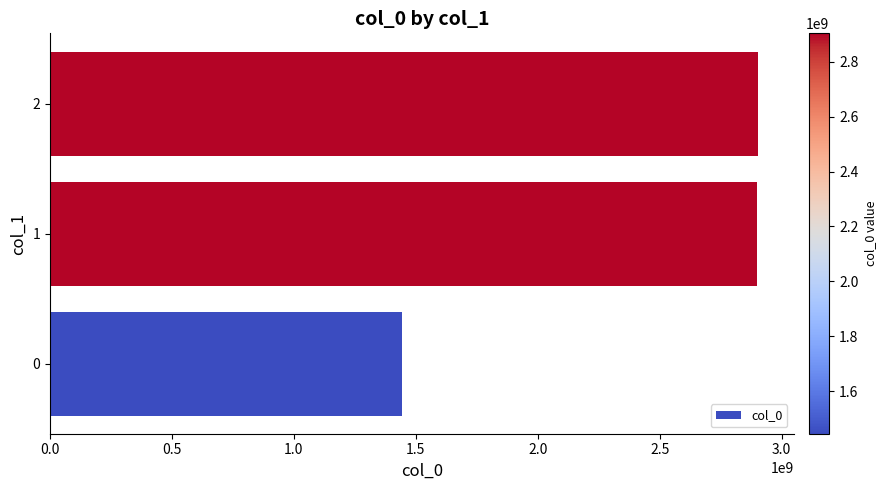

What is the difference between the second highest and minimum values?

1454264110